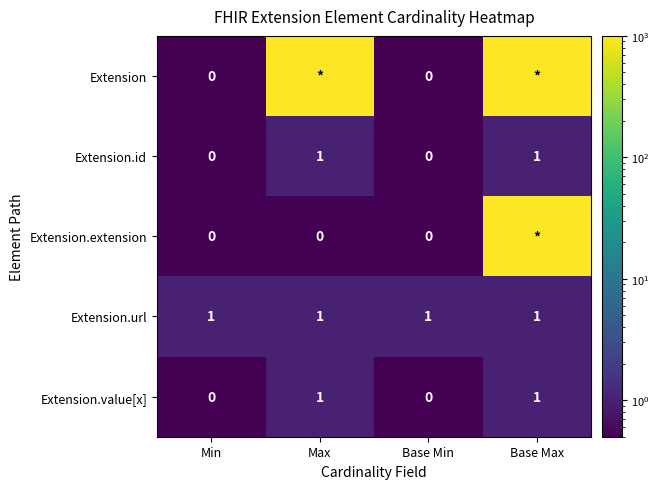

How many distinct data groups are displayed?

5